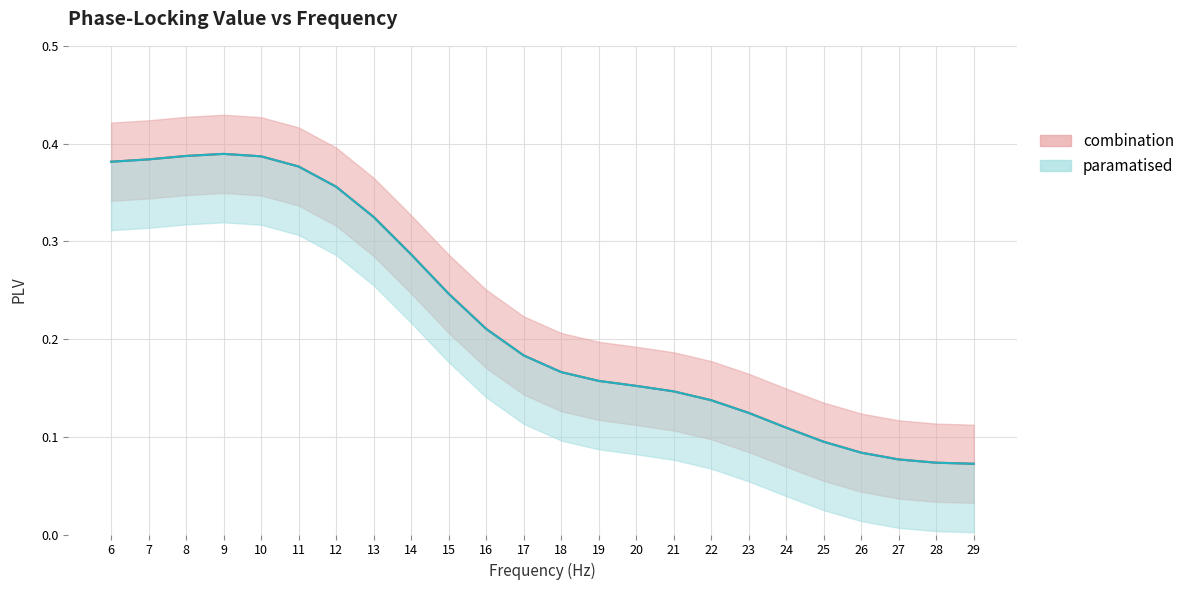

Reading left to right, transcribe all the data shown in this chart.

0.4	0.4	0.4	0.4	0.4	0.4	0.4	0.3	0.3	0.2	0.2	0.2	0.2	0.2	0.2	0.1	0.1	0.1	0.1	0.1	0.1	0.1	0.1	0.1